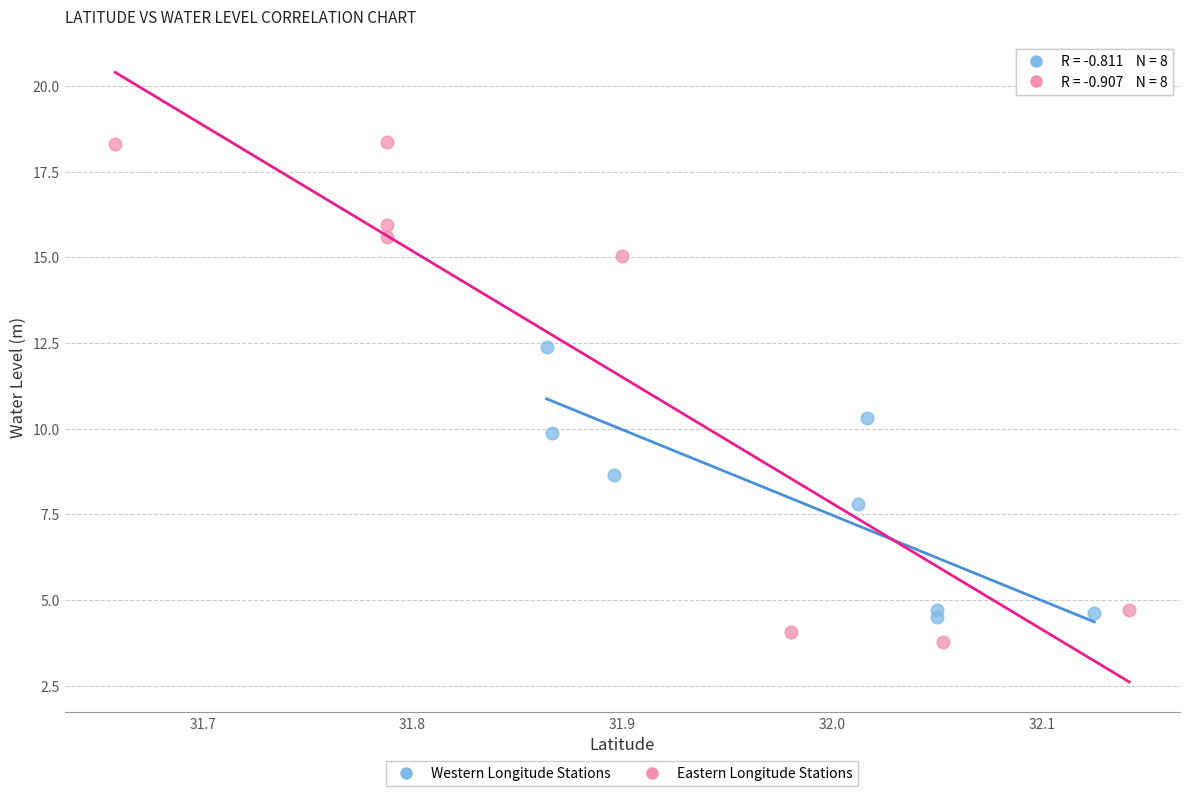

Which series contains the highest Y value?

Eastern Longitude Stations